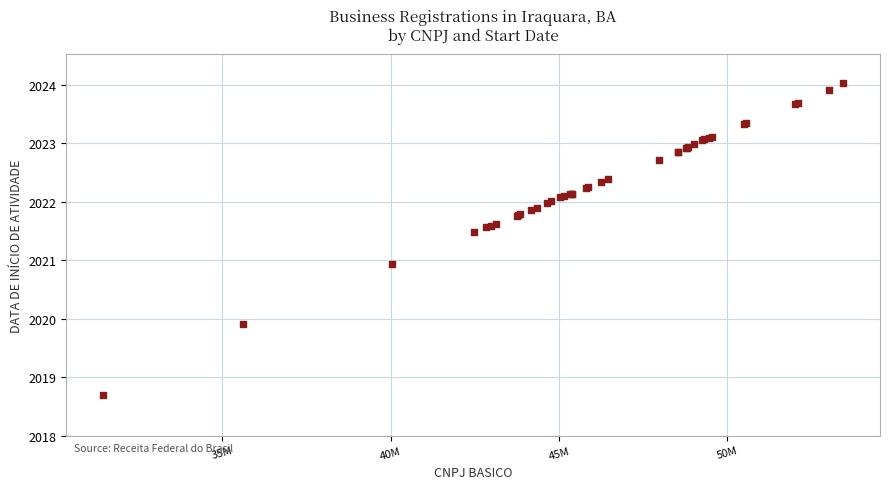

What Y value in the scatter plot is closest to 2021?

2020.9